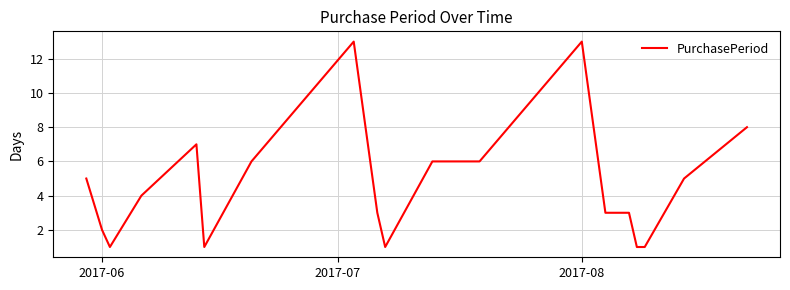

What is the maximum value shown in the chart?

13